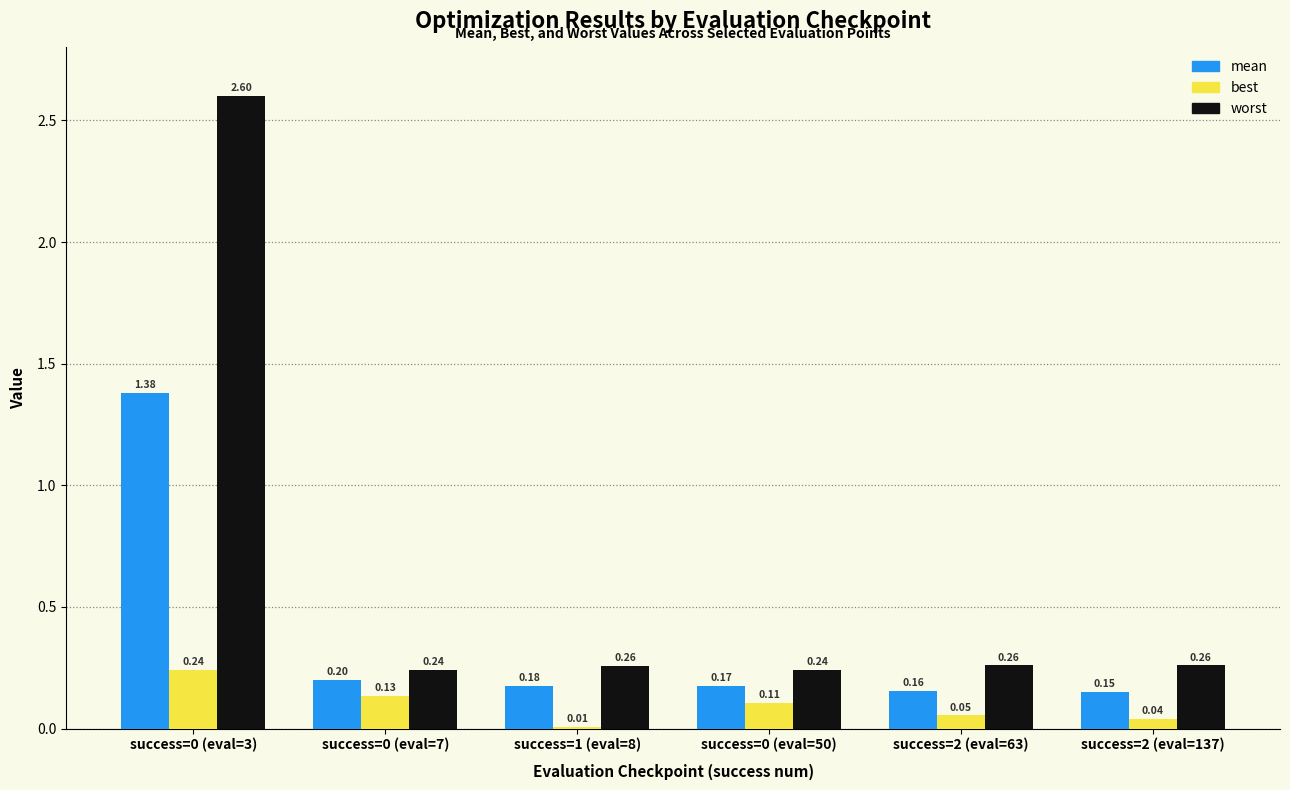

Are the bars horizontal?

No